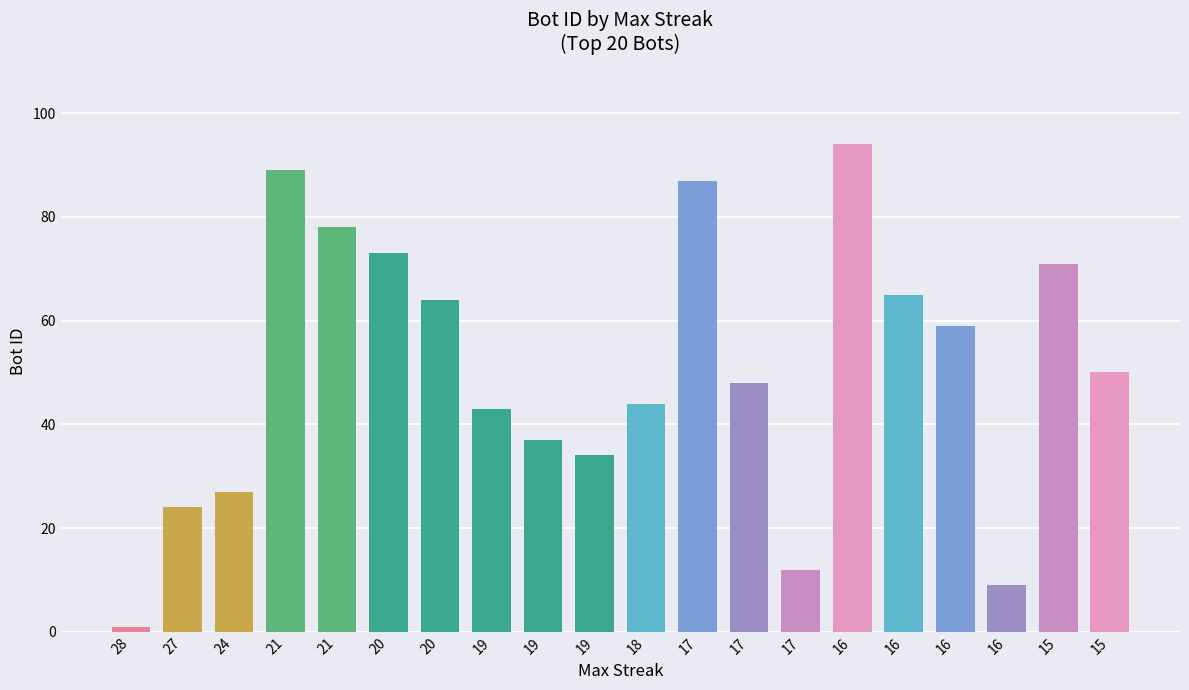

What is the difference between the second highest and second lowest values?

80